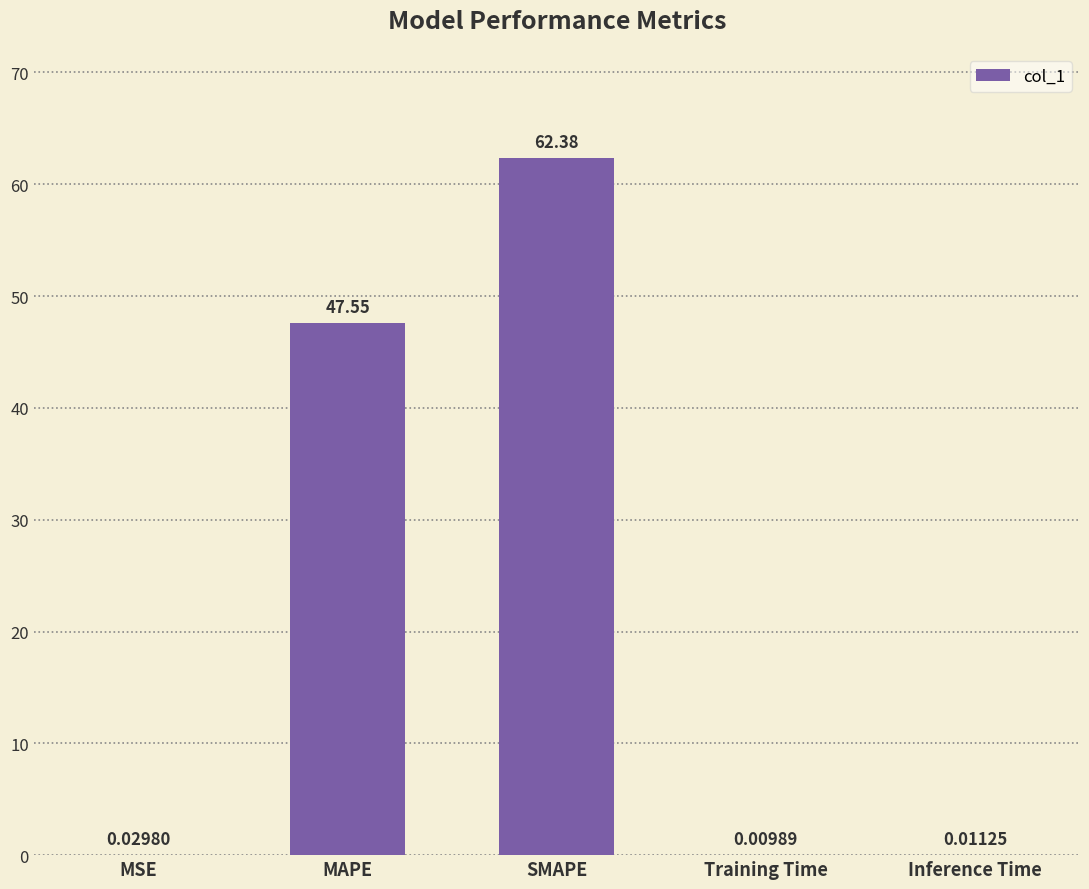

Where is the data nearest to the value 31?

MAPE